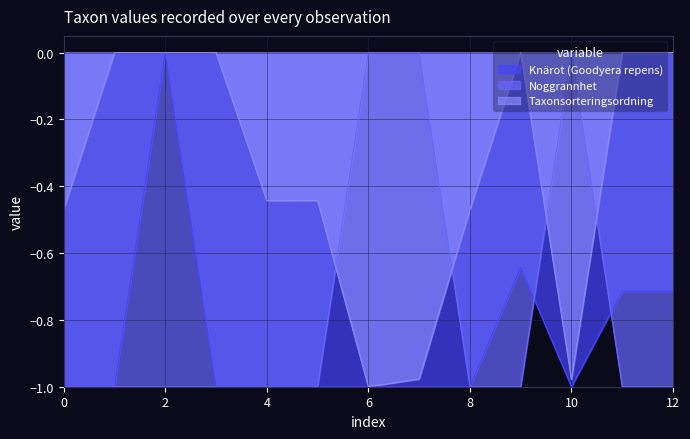

At which category is the sum across all series the highest?

2